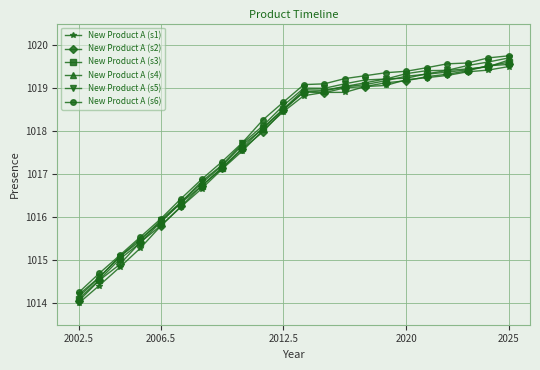

Where is the first local minimum for New Product A (s2)?

12